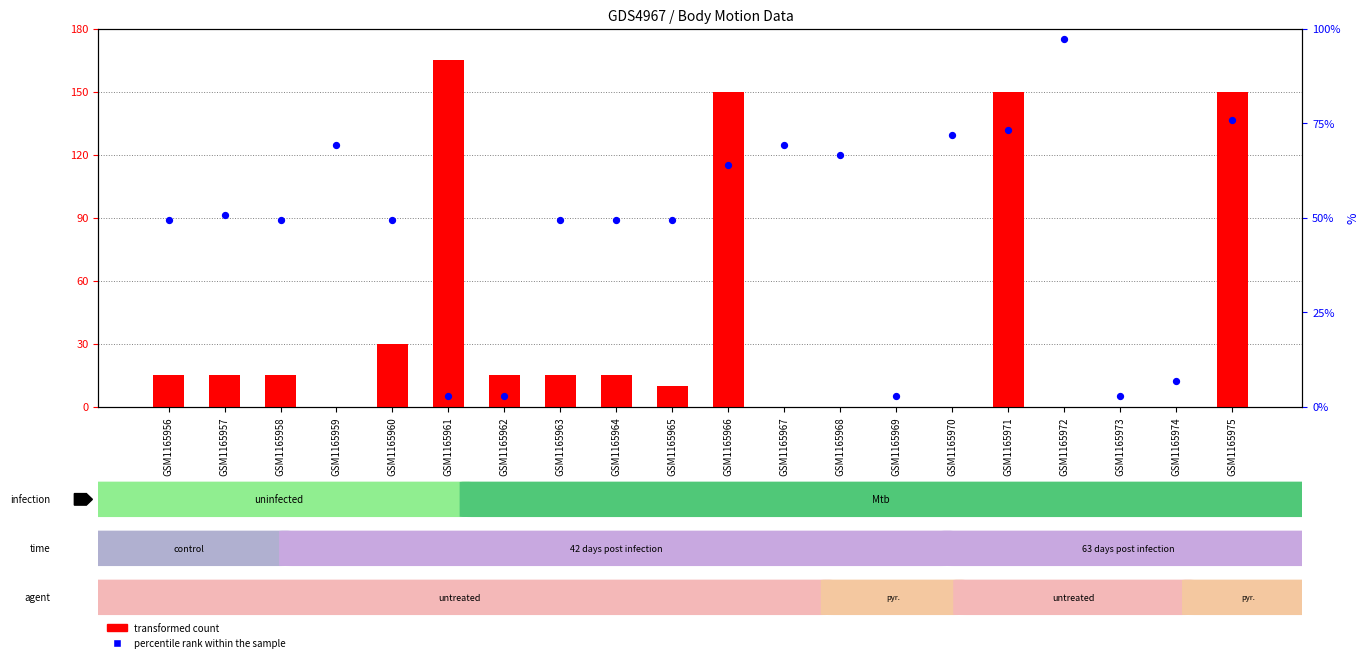

At how many categories does at least one series exceed 149?

5